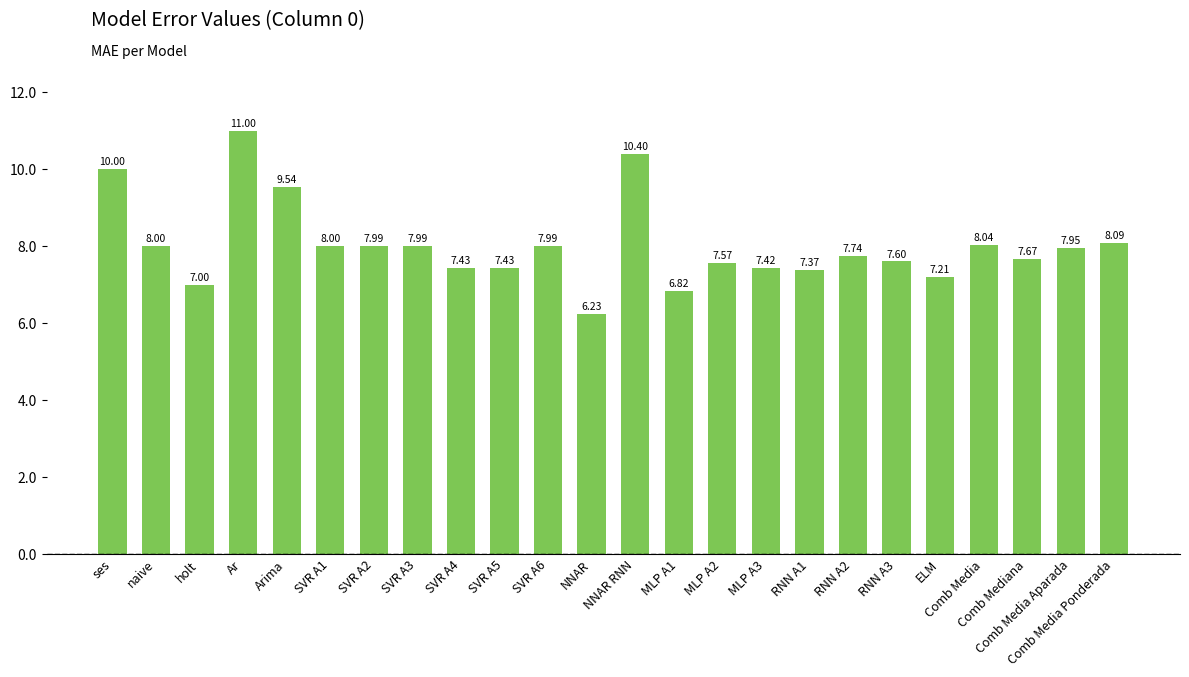

Reading left to right, transcribe all the data shown in this chart.

ses=10.0	naive=8.0	holt=7.0	Ar=11.0	Arima=9.5	SVR A1=8.0	SVR A2=8.0	SVR A3=8.0	SVR A4=7.4	SVR A5=7.4	SVR A6=8.0	NNAR=6.2	NNAR RNN=10.4	MLP A1=6.8	MLP A2=7.6	MLP A3=7.4	RNN A1=7.4	RNN A2=7.7	RNN A3=7.6	ELM=7.2	Comb Media=8.0	Comb Mediana=7.7	Comb Media Aparada=8.0	Comb Media Ponderada=8.1